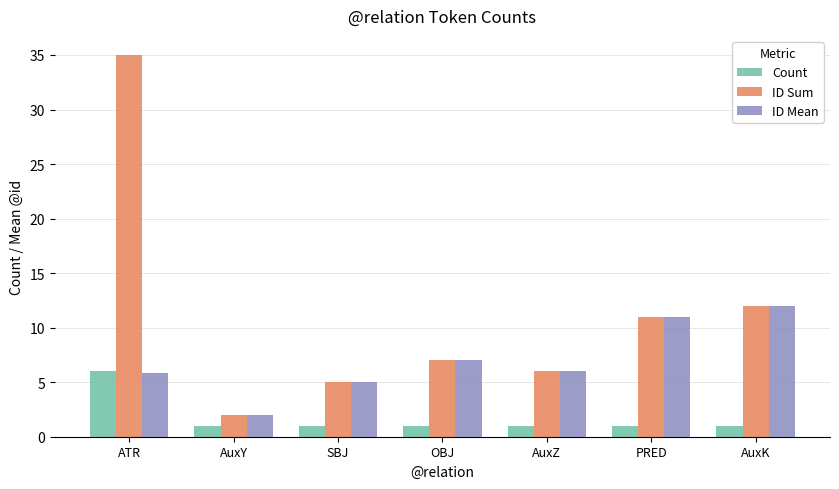

At which label is ID Mean closest to 7?

OBJ